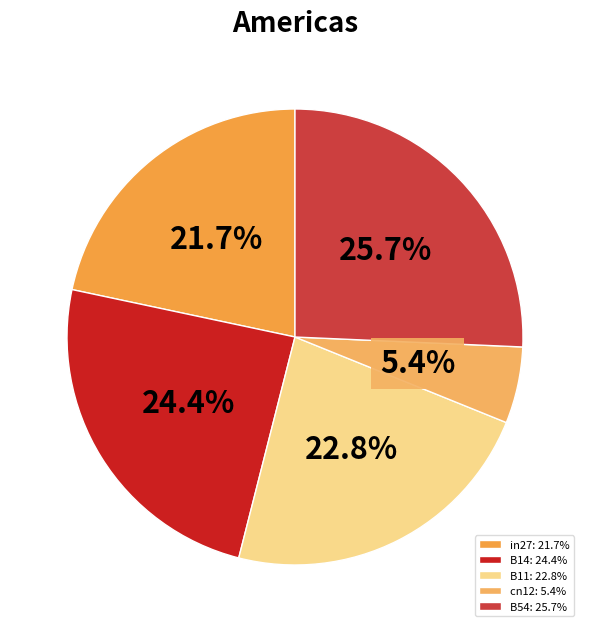

What is the smallest slice in the pie chart?

cn12